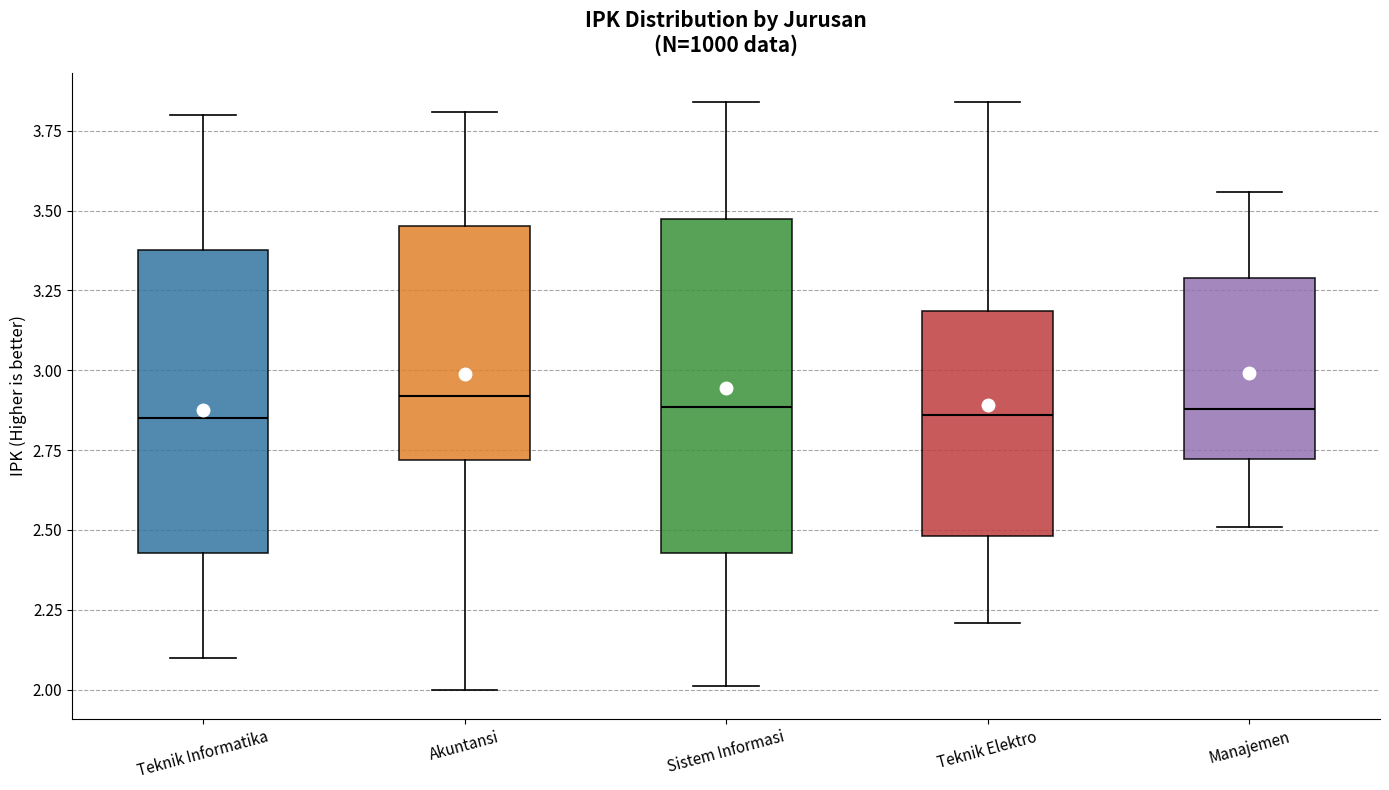

Where is the upper edge of the box for Teknik Informatika on the y-axis? The values are not printed on the chart, so give them approximately, as read against the axis.

3.40